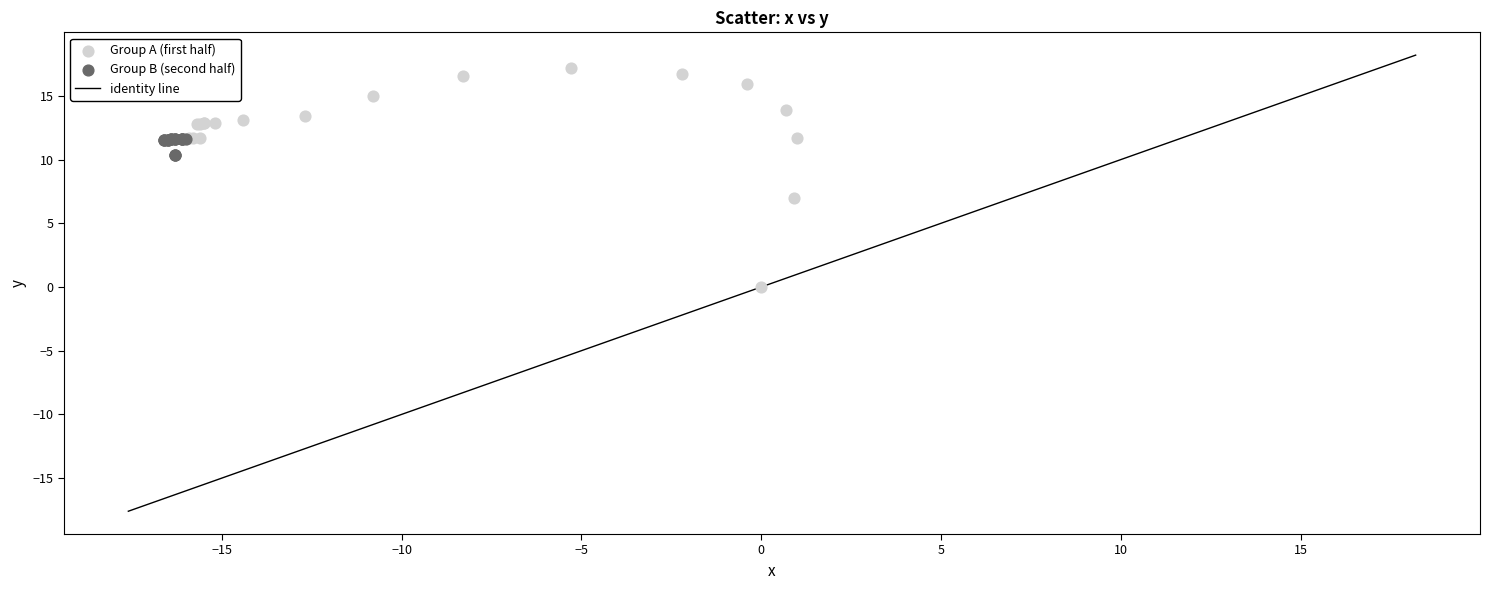

Which series reaches the maximum Y coordinate?

Group A (first half)